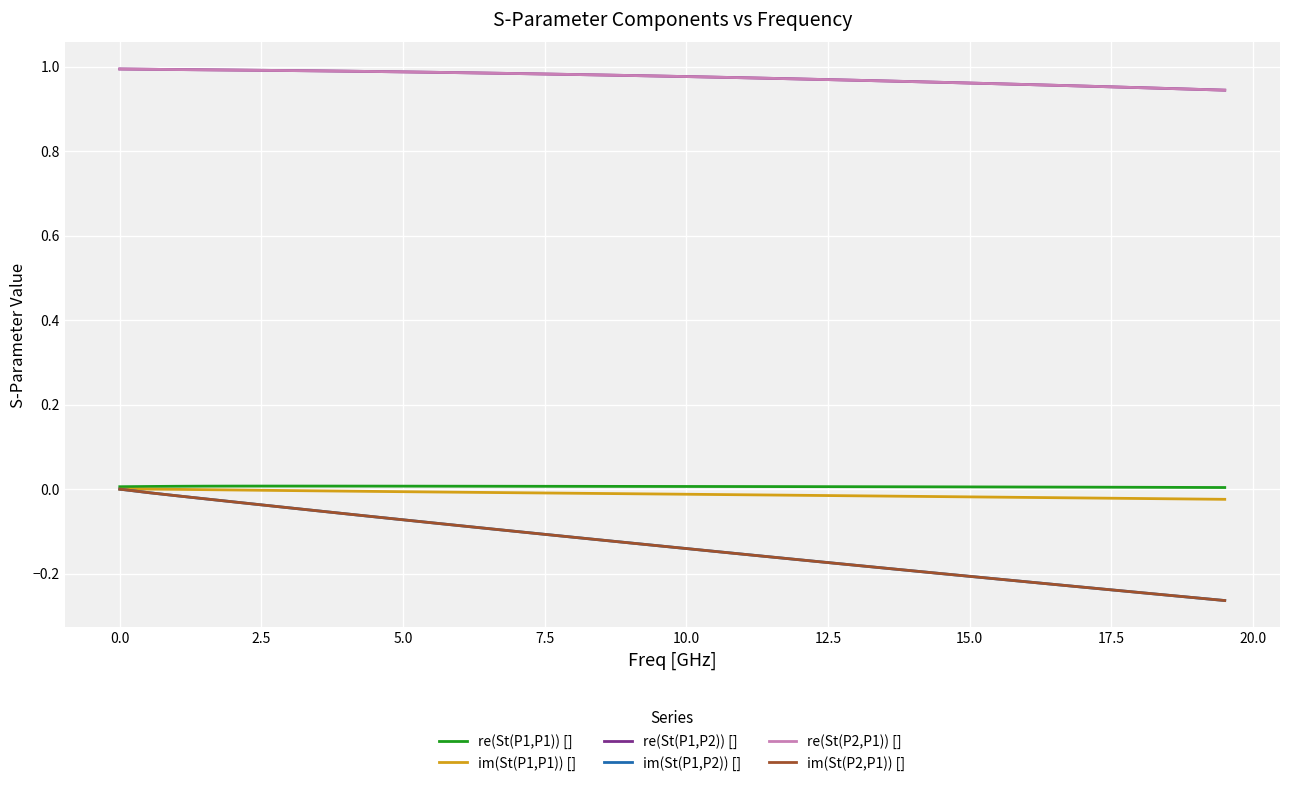

True or false: re(St(P1,P1)) [] and re(St(P1,P2)) [] cross at least once.

False